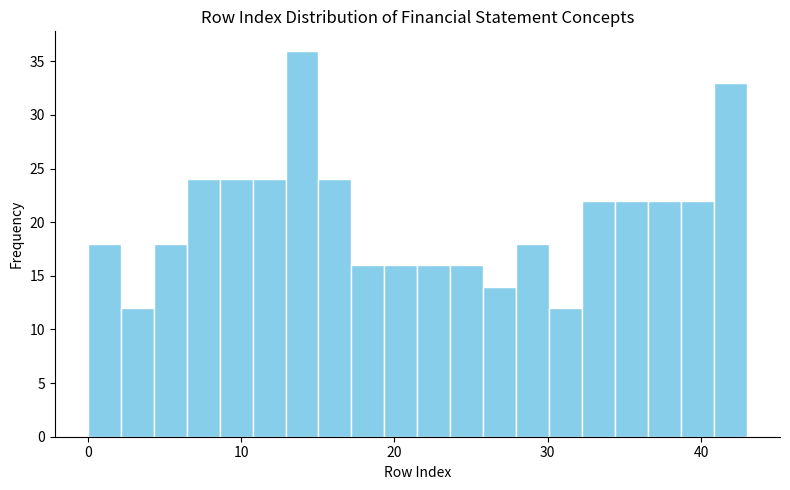

Read against the x-axis, roughly where is the centre of the tallest bar?

14